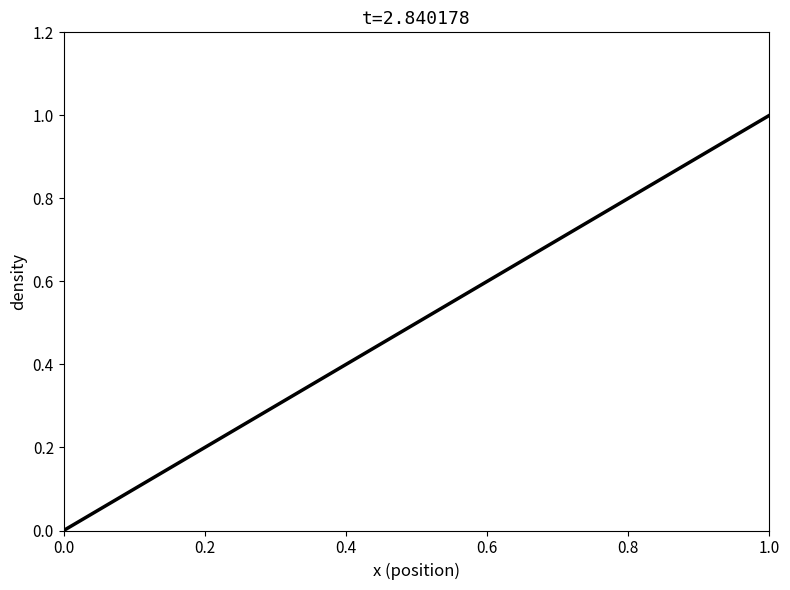

What is the difference between the maximum and minimum values?

1.0